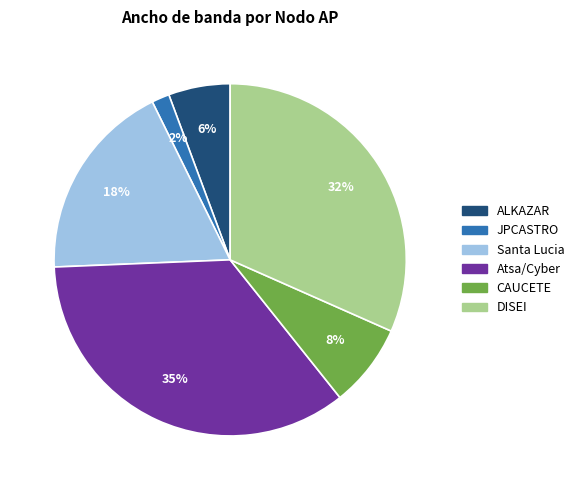

True or false: ALKAZAR accounts for 1% of the total.

False